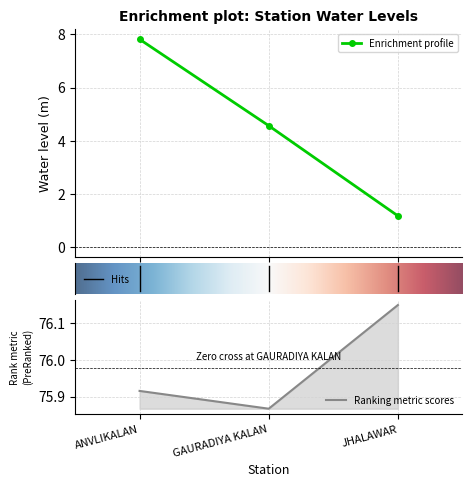

How many series are shown in this chart?

2